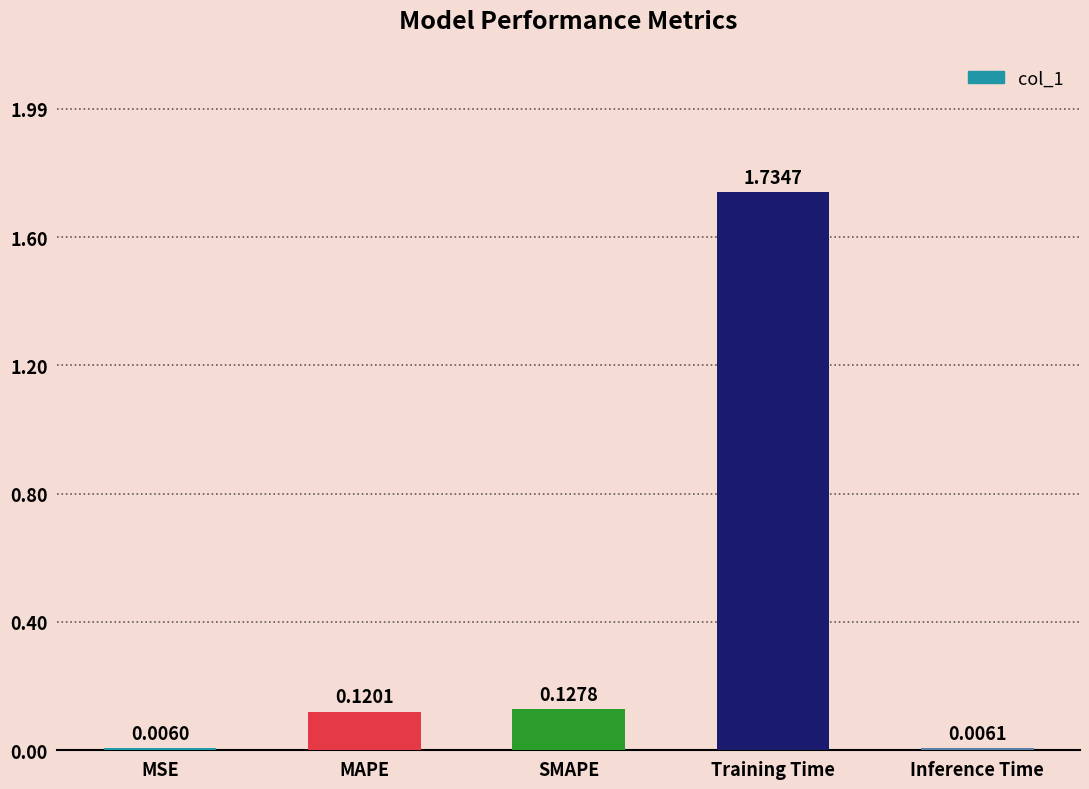

What is the sum of all values?

2.0